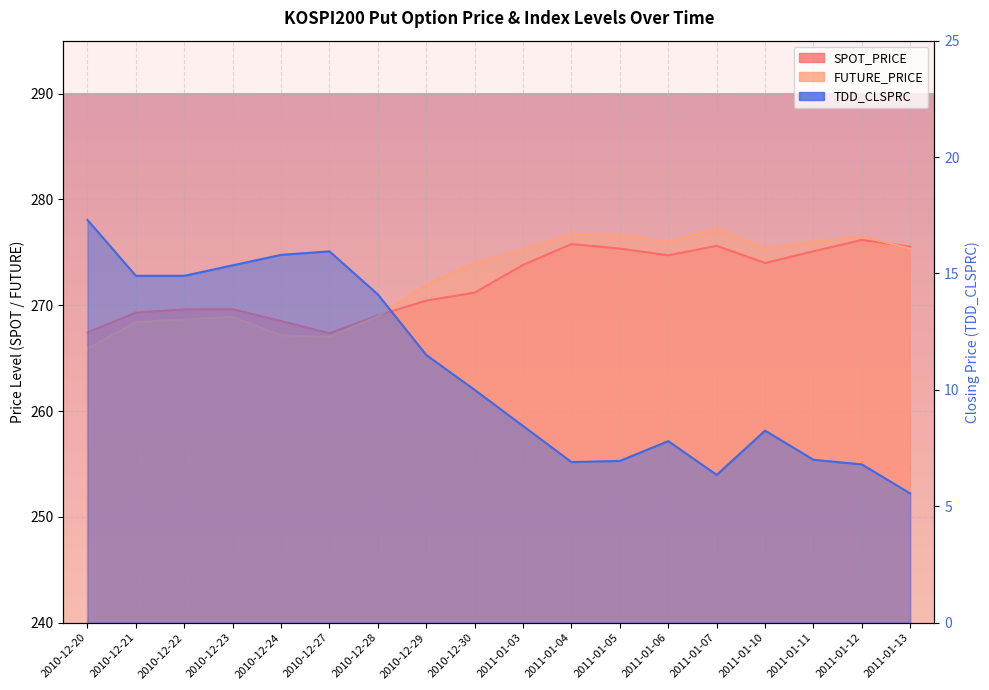

What is the minimum value shown in the chart?

5.5